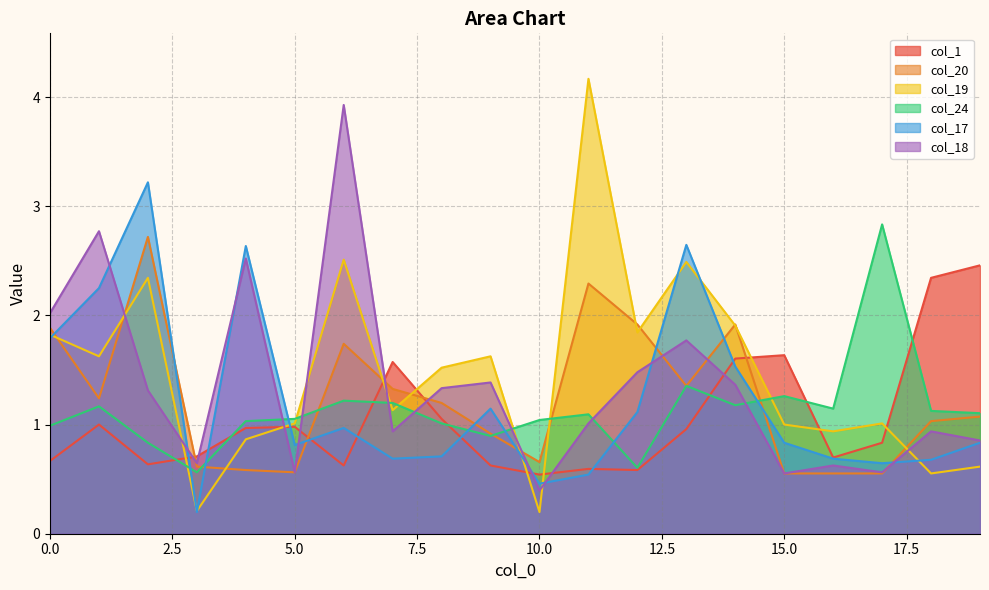

Which has a higher value, 7 or 1?

7